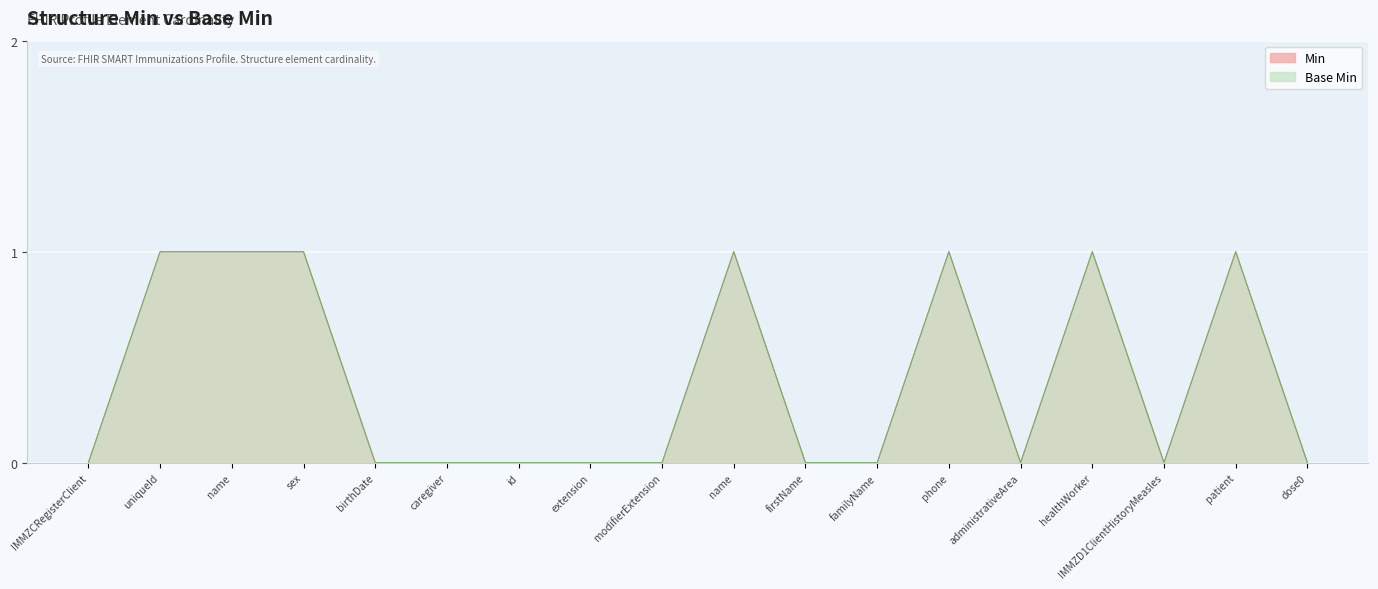

How many series are shown in this chart?

2